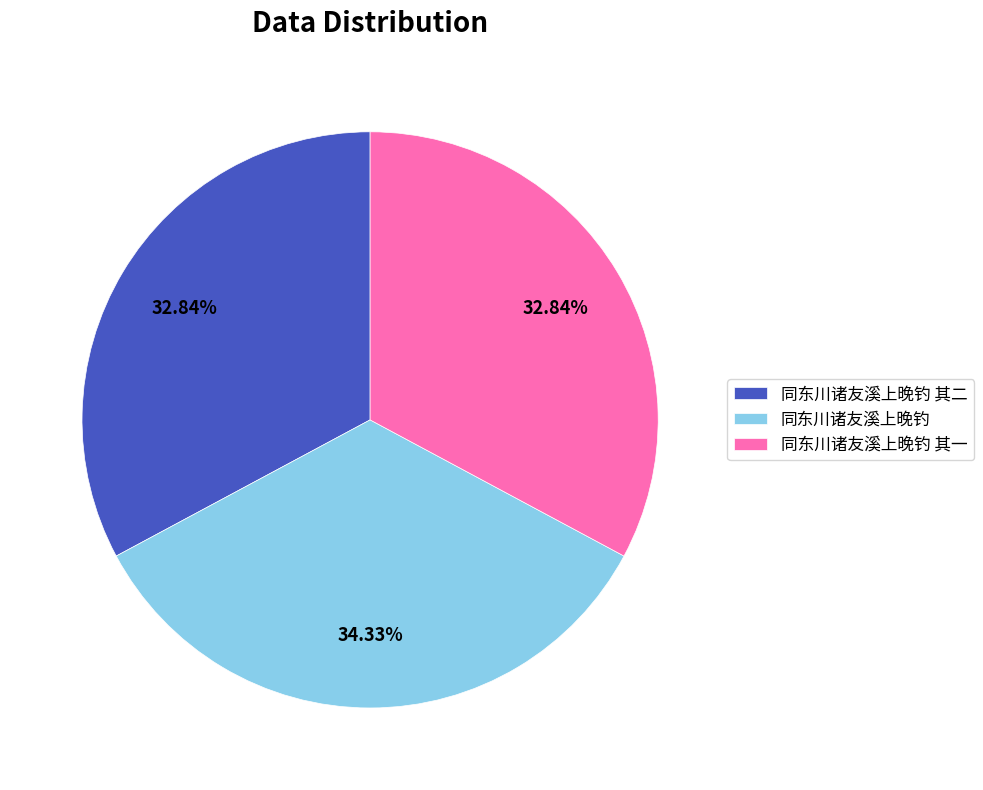

To the nearest percent, what portion does 同东川诸友溪上晚钓 represent?

34%